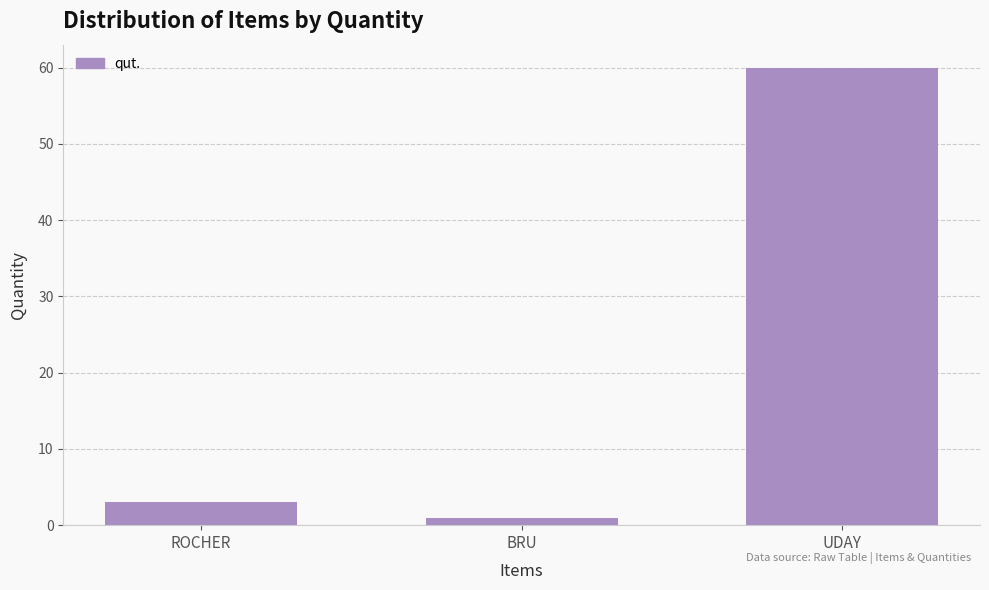

Approximately how many times larger is the value at UDAY compared to BRU?

60.0